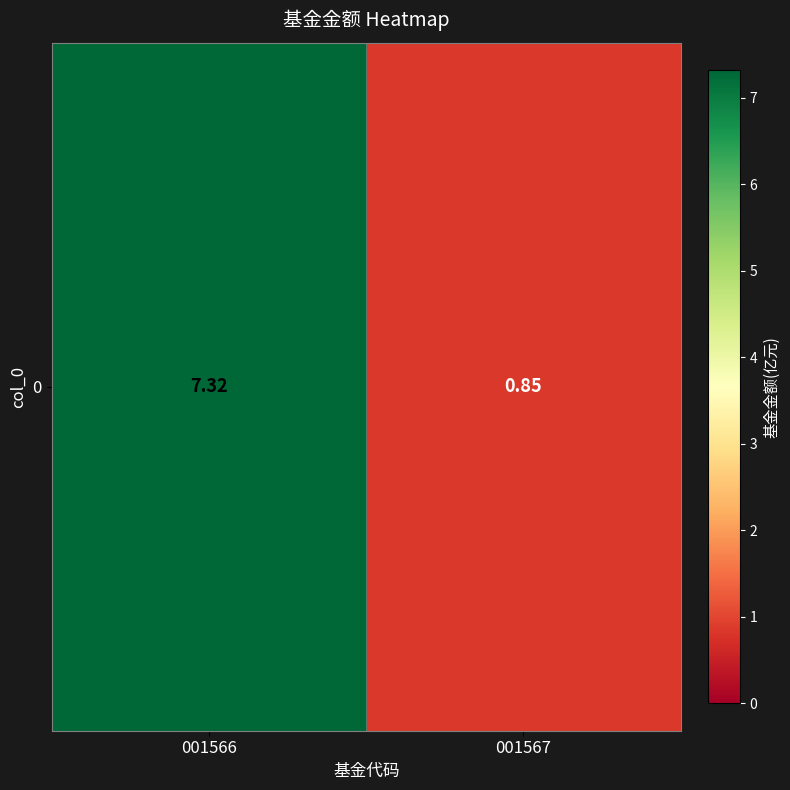

What is the change in value from 001566 to 001567?

-6.5